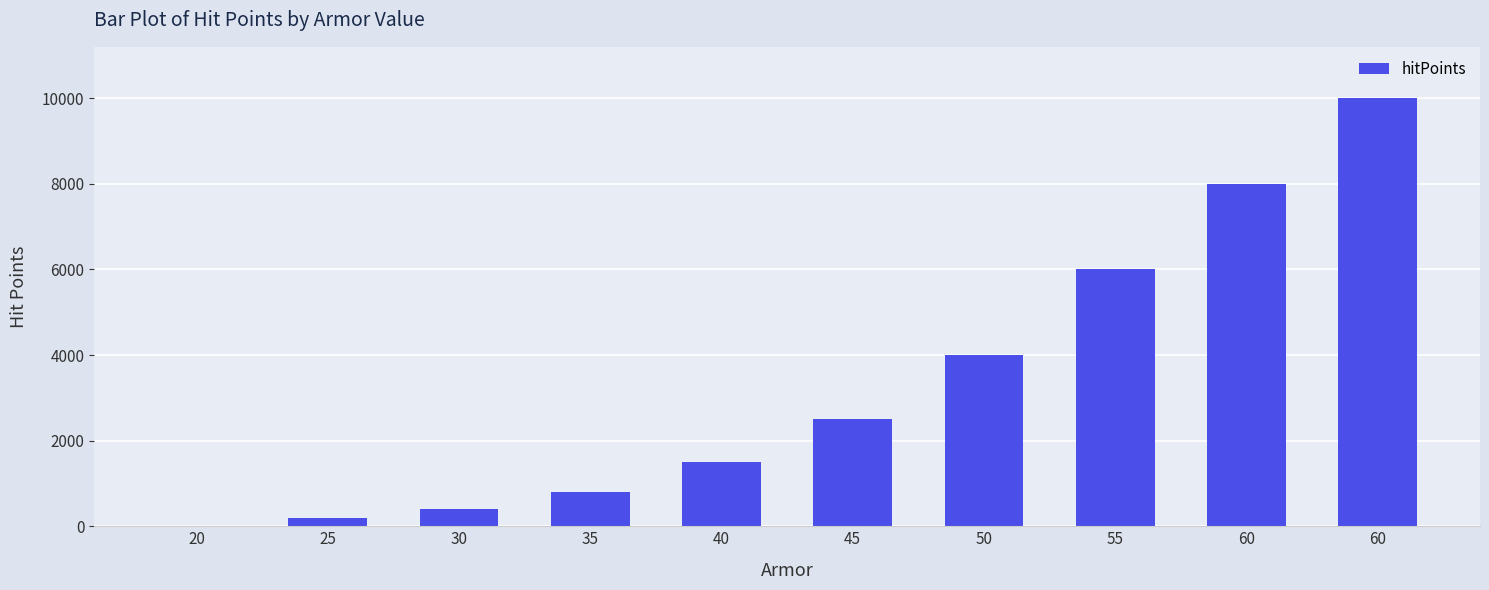

Does the chart contain stacked bars?

No